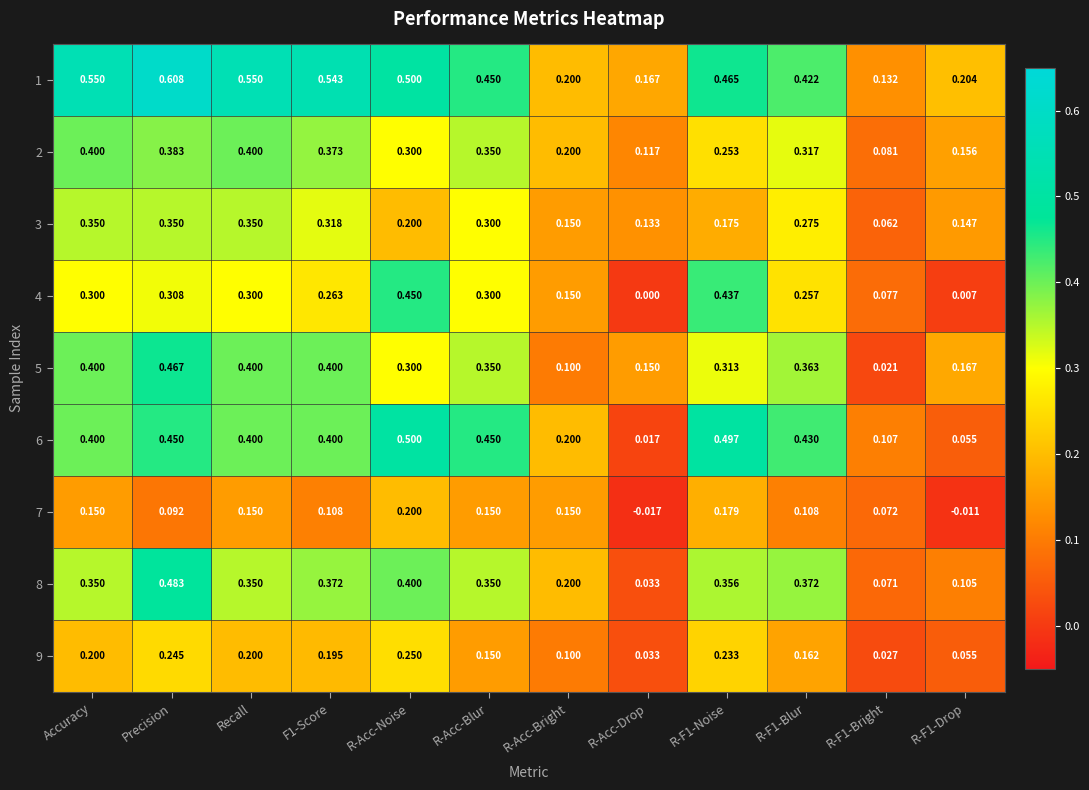

At which category is the sum across all series the highest?

Precision